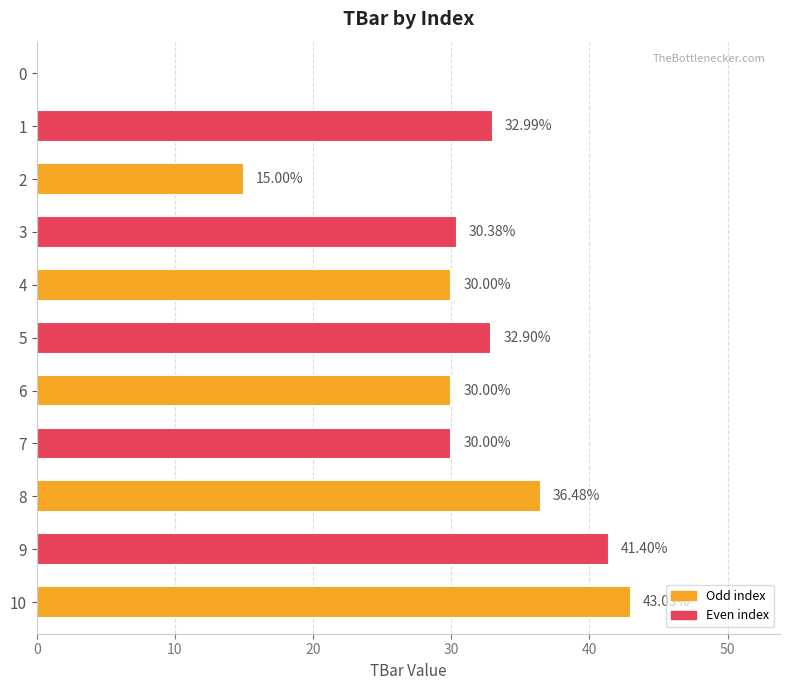

What is the sum of the values at 4 and 5?

62.9